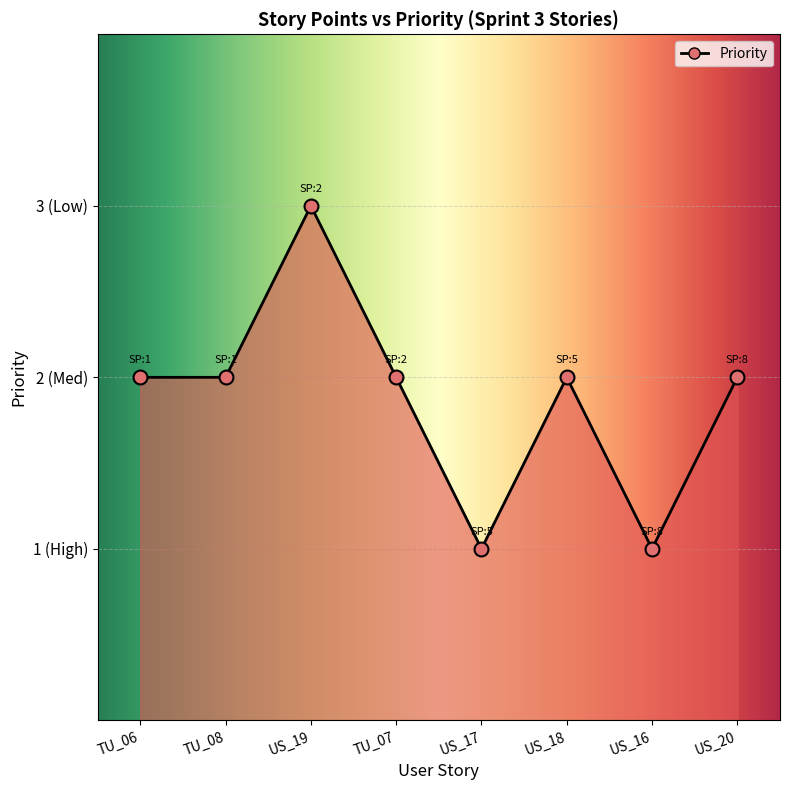

Between US_18 and US_17, which is larger?

US_18